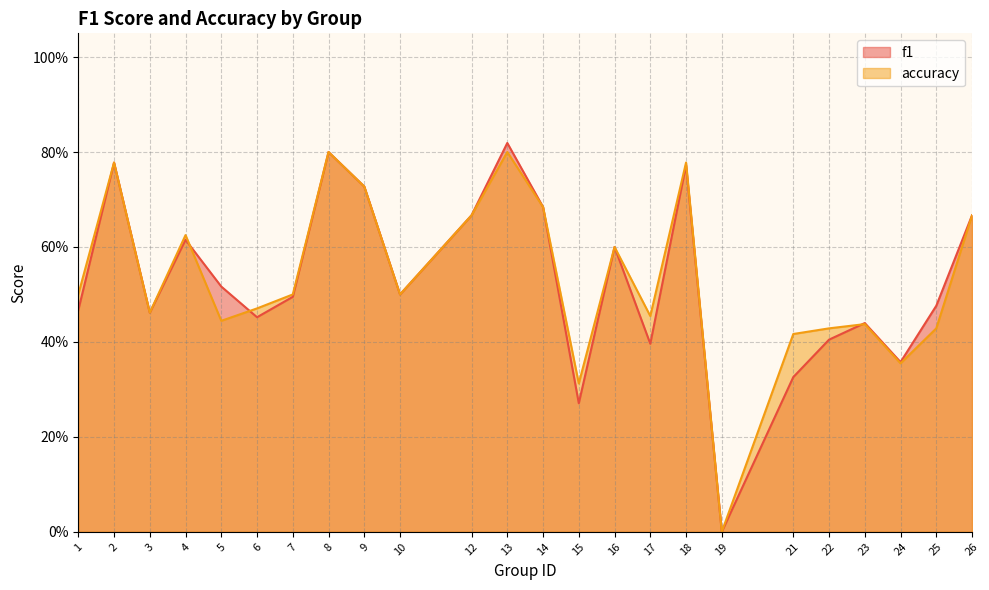

List the series in order of their peak value, highest first.

f1, accuracy